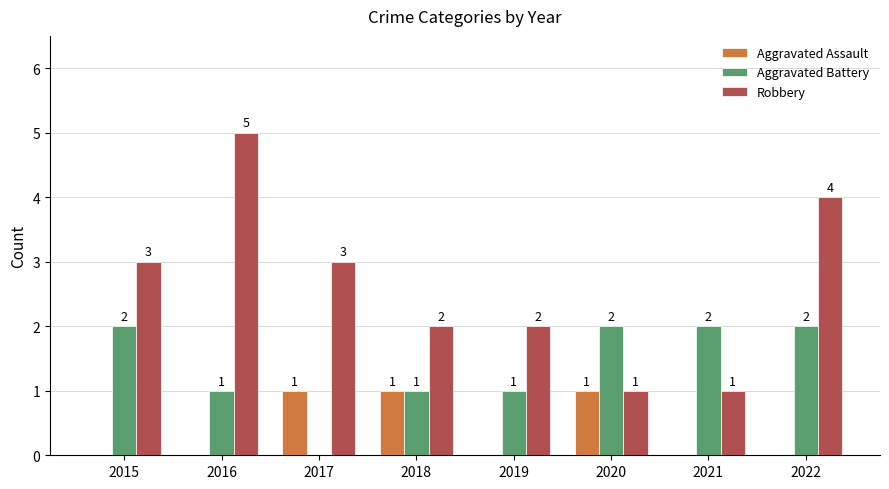

What are all the series names shown in the legend?

Aggravated Assault, Aggravated Battery, Robbery